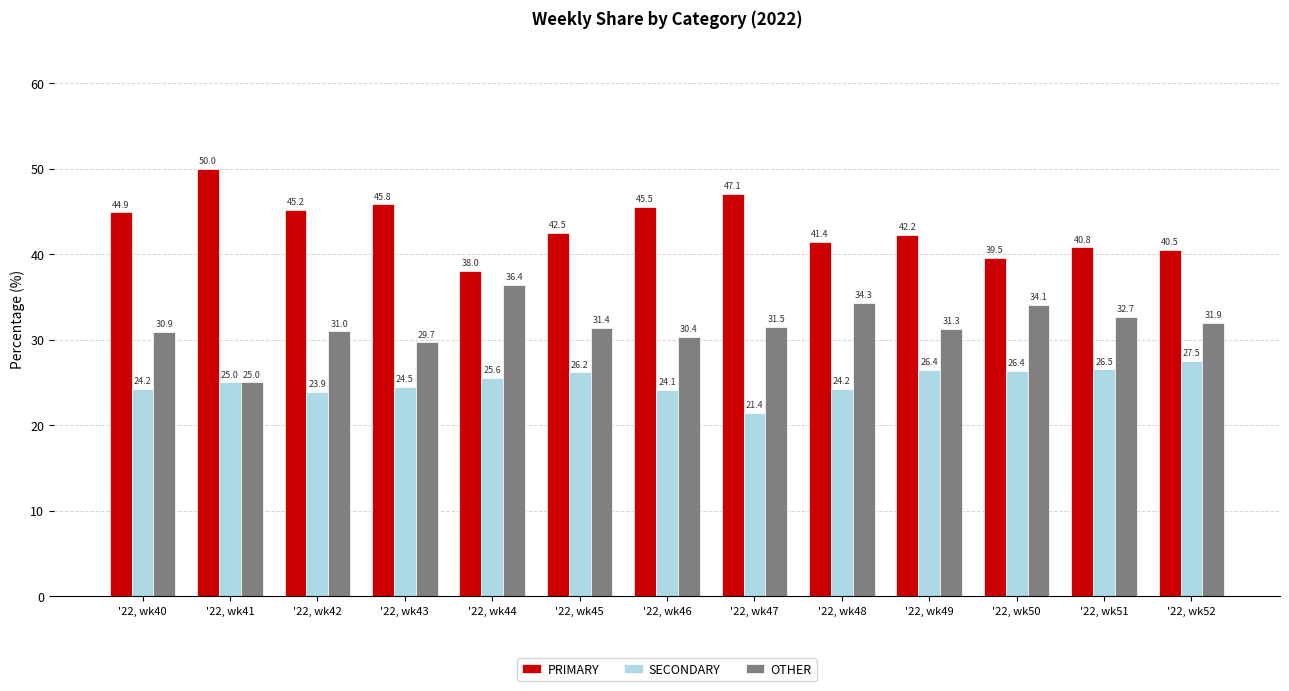

What is the smallest value displayed?

21.4